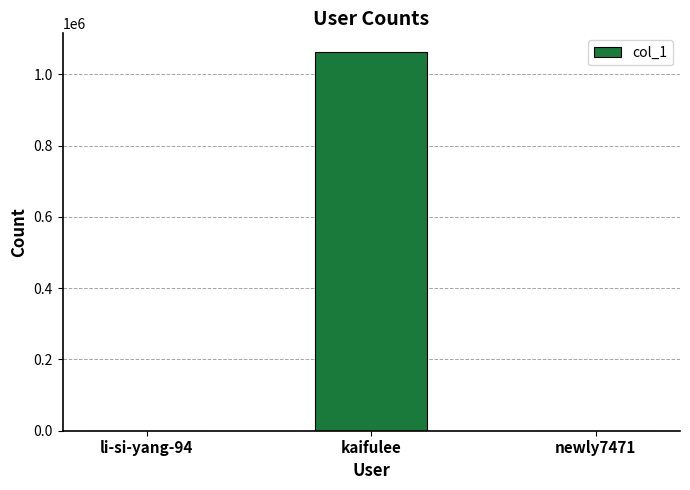

What is the ratio of the value at kaifulee to the value at newly7471?

22600.6